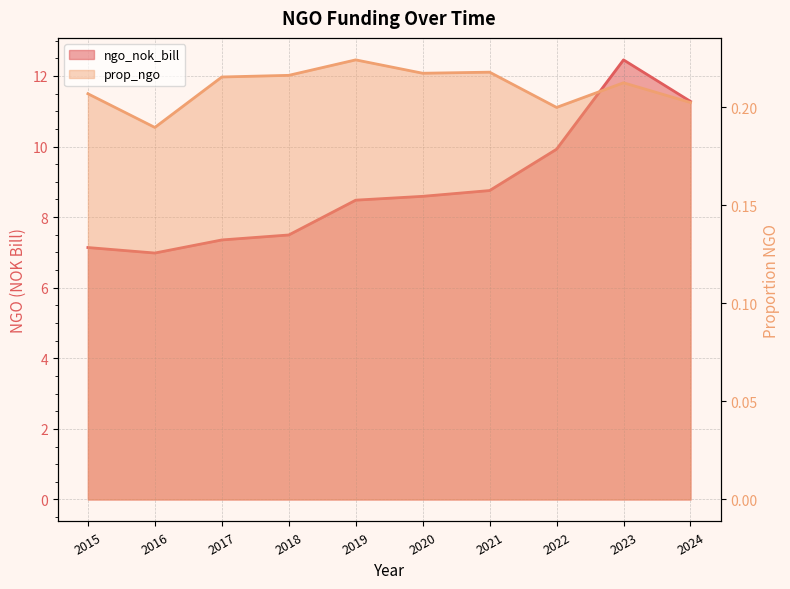

What is the average value of the prop_ngo series?

0.2